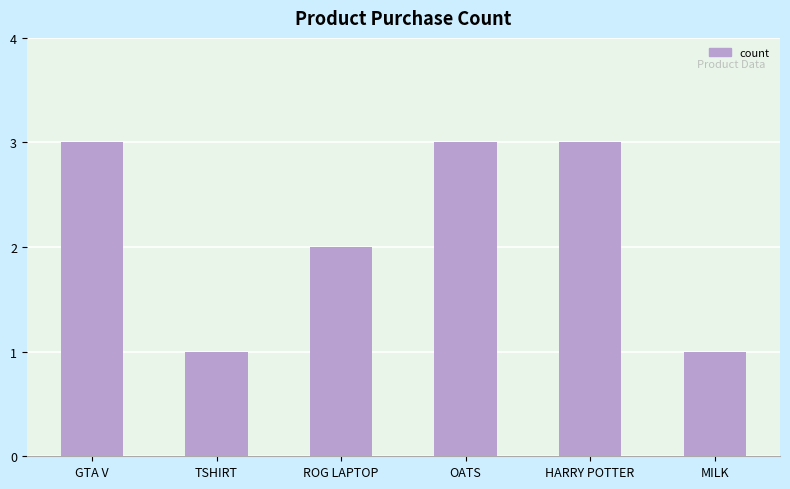

Reading left to right, what are all the values shown in this chart?

3	1	2	3	3	1